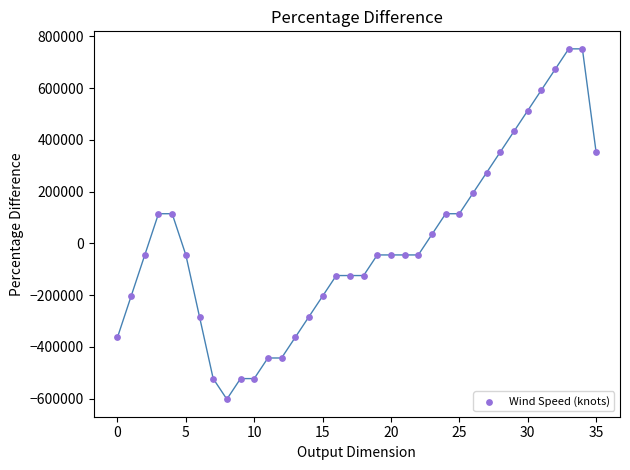

What is the range of Y values (max minus min)?

1353982.3